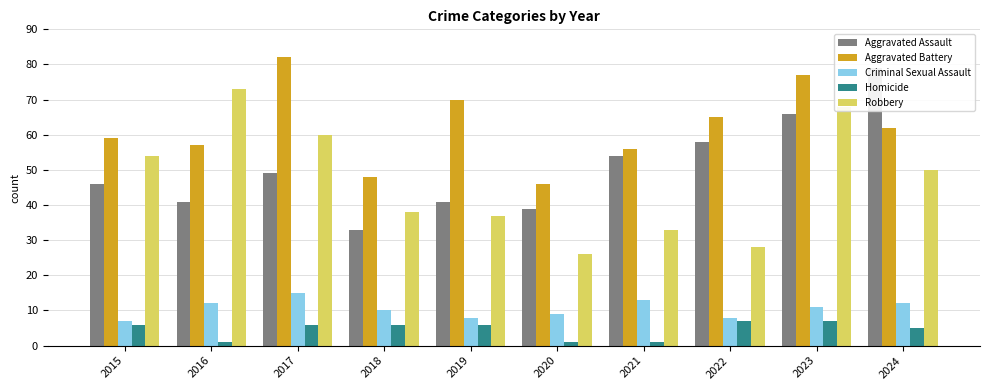

What is the value of the Aggravated Assault bar at the 10th from the left?

79